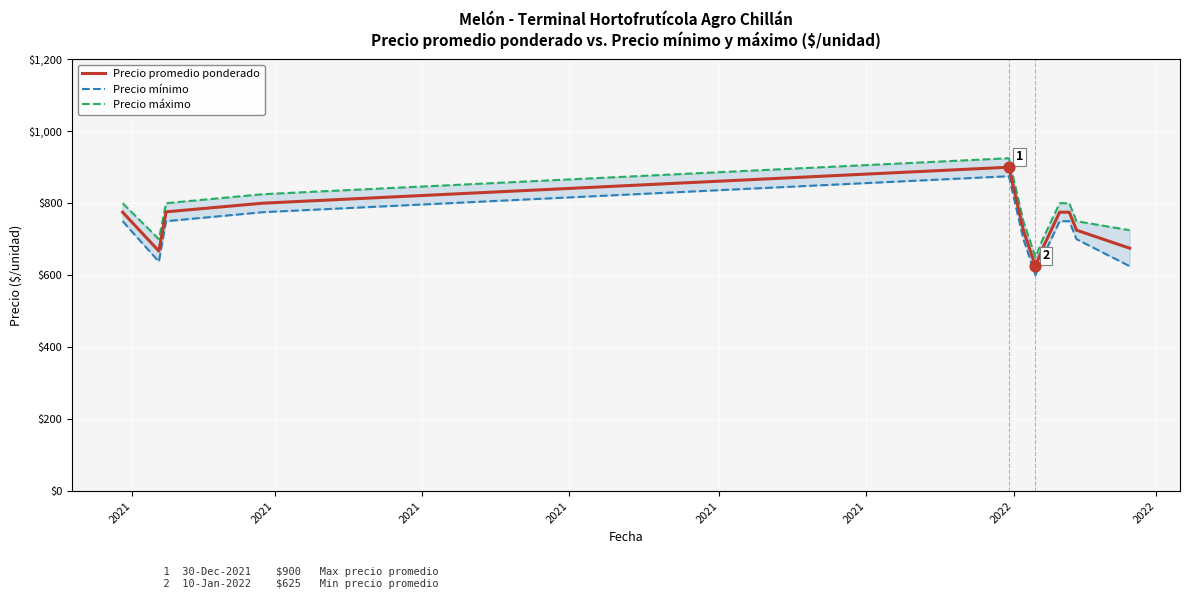

What are all the series names shown in the legend?

Precio promedio ponderado, Precio mínimo, Precio máximo